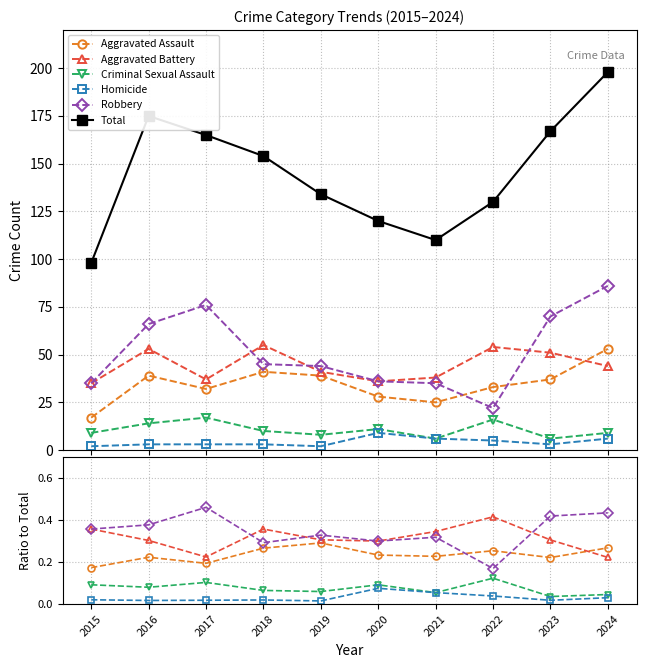

Is it true that Aggravated Battery equals 0.4 at 2016?

False